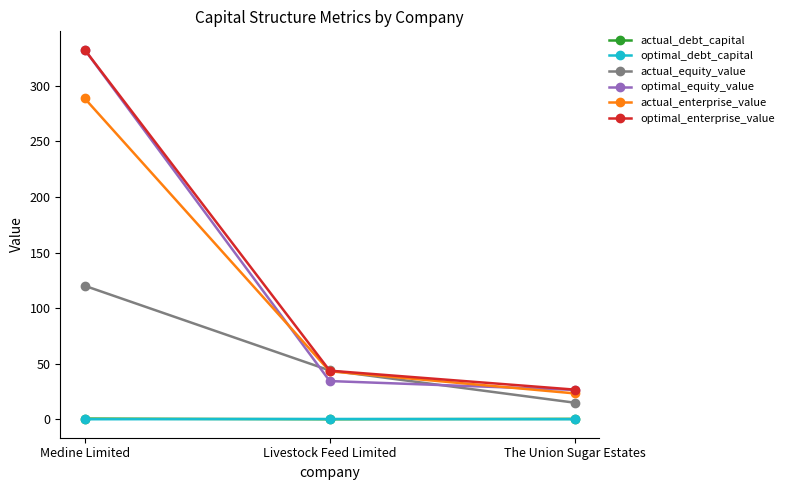

How many data points in actual_equity_value are above 43?

2